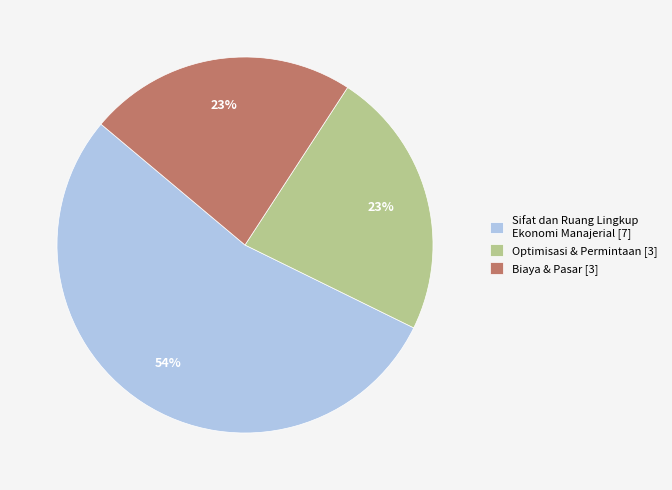

True or false: Optimisasi & Permintaan [3] accounts for 38% of the total.

False